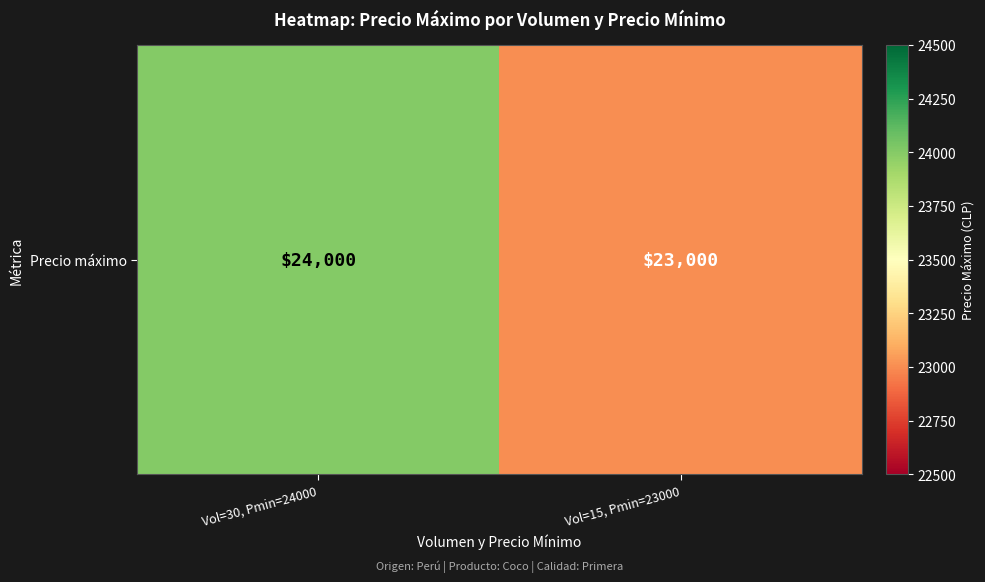

How many values are below 24000?

1